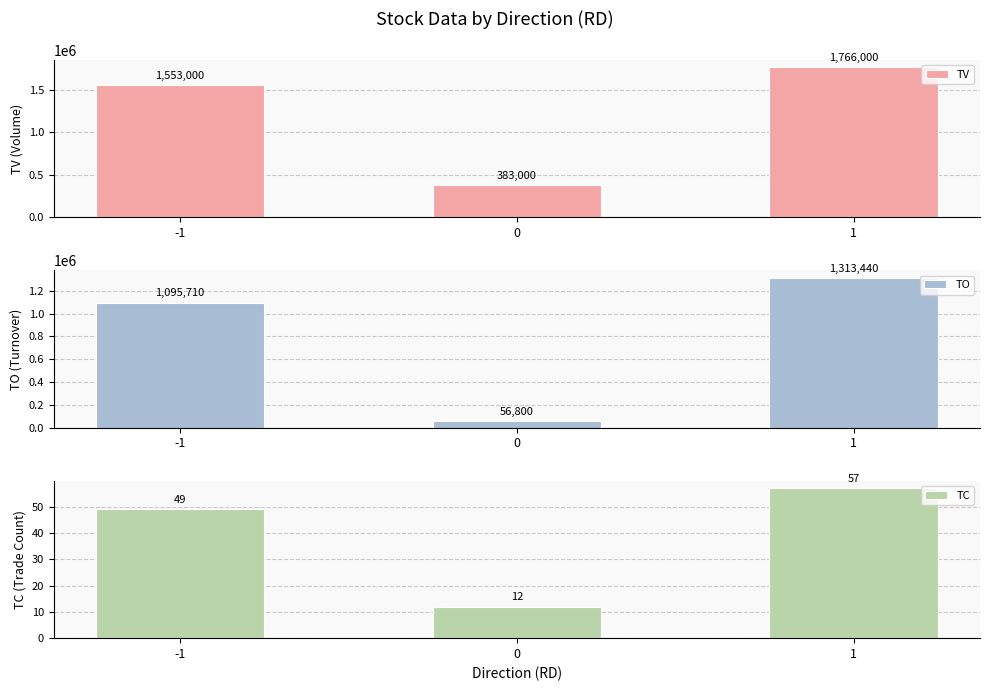

Where does the TO series first go above 1095710?

1